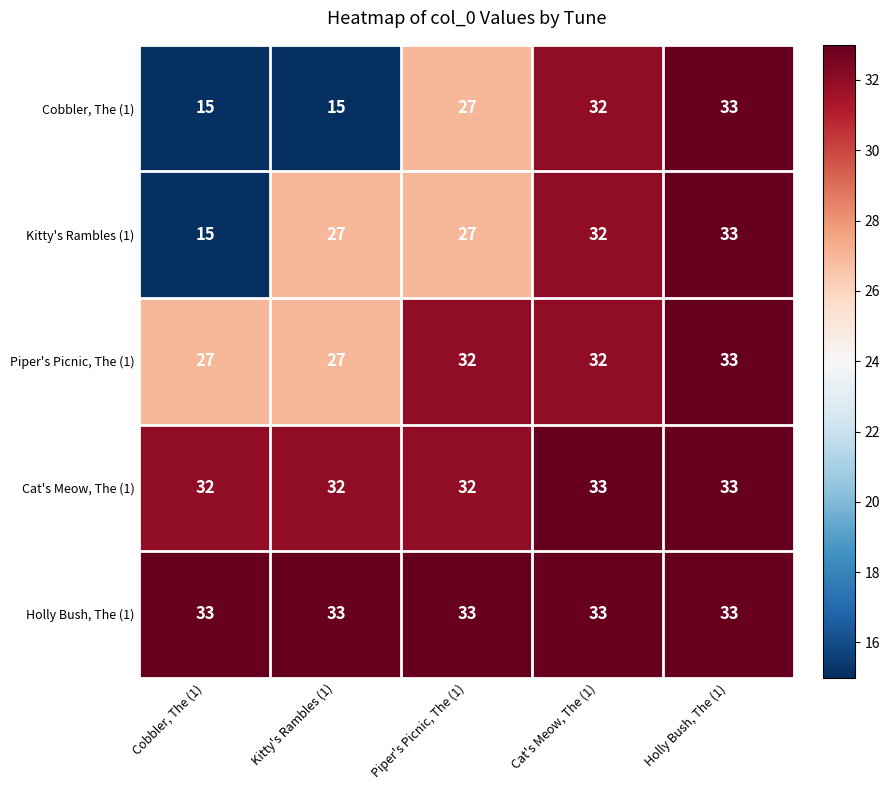

Reading left to right, list all the values displayed in this chart.

Cobbler, The (1): Cobbler, The (1)=15	Kitty's Rambles (1)=15	Piper's Picnic, The (1)=27	Cat's Meow, The (1)=32	Holly Bush, The (1)=33
Kitty's Rambles (1): Cobbler, The (1)=15	Kitty's Rambles (1)=27	Piper's Picnic, The (1)=27	Cat's Meow, The (1)=32	Holly Bush, The (1)=33
Piper's Picnic, The (1): Cobbler, The (1)=27	Kitty's Rambles (1)=27	Piper's Picnic, The (1)=32	Cat's Meow, The (1)=32	Holly Bush, The (1)=33
Cat's Meow, The (1): Cobbler, The (1)=32	Kitty's Rambles (1)=32	Piper's Picnic, The (1)=32	Cat's Meow, The (1)=33	Holly Bush, The (1)=33
Holly Bush, The (1): Cobbler, The (1)=33	Kitty's Rambles (1)=33	Piper's Picnic, The (1)=33	Cat's Meow, The (1)=33	Holly Bush, The (1)=33